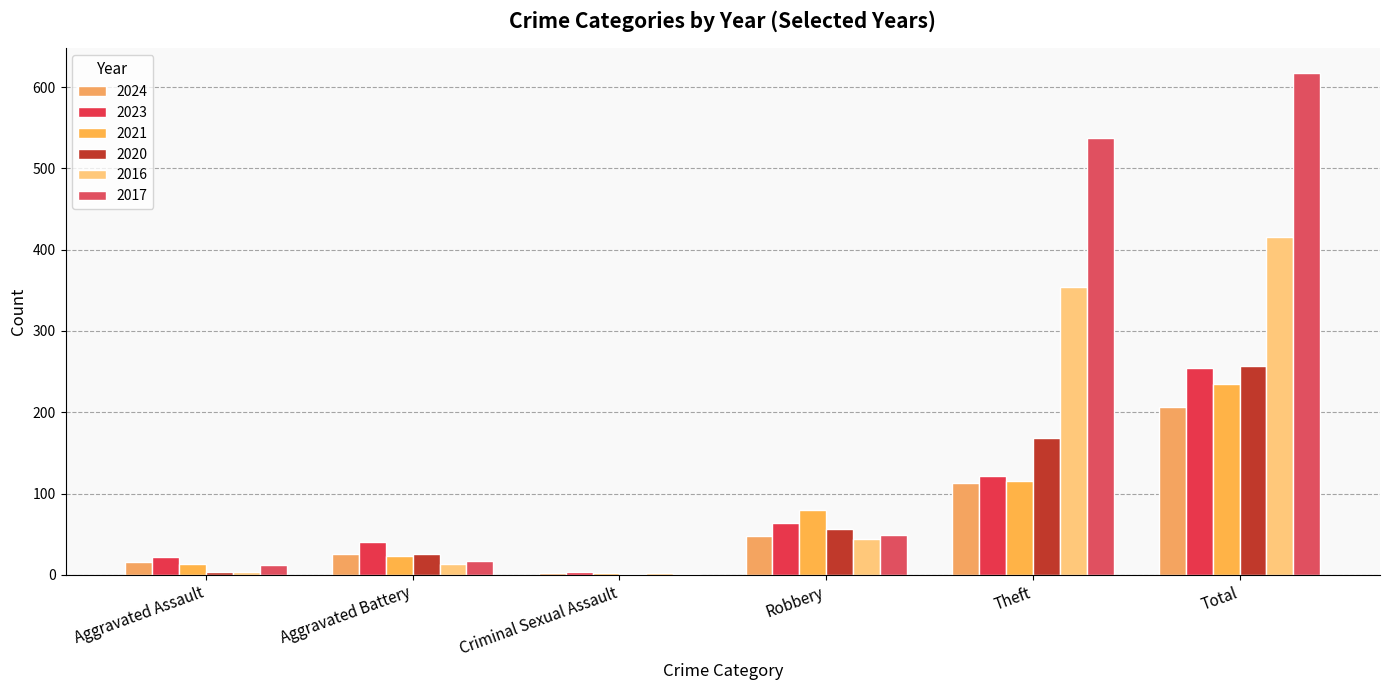

Is it true that 2020 equals 26 at Aggravated Battery?

True